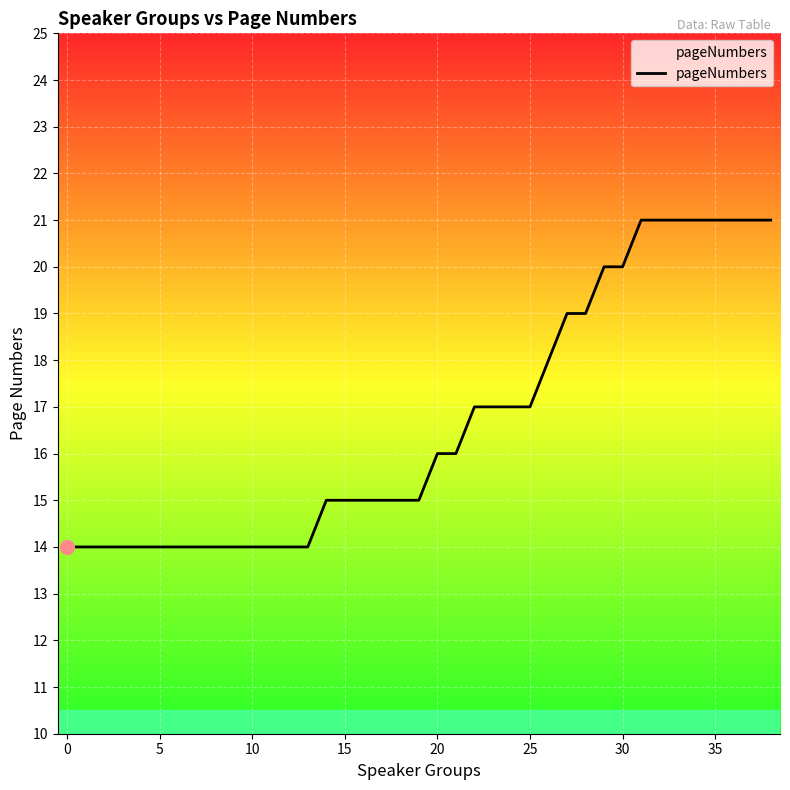

Reading right to left, list all the values displayed in this chart.

21	21	21	21	21	21	21	21	20	20	19	19	18	17	17	17	17	16	16	15	15	15	15	15	15	14	14	14	14	14	14	14	14	14	14	14	14	14	14